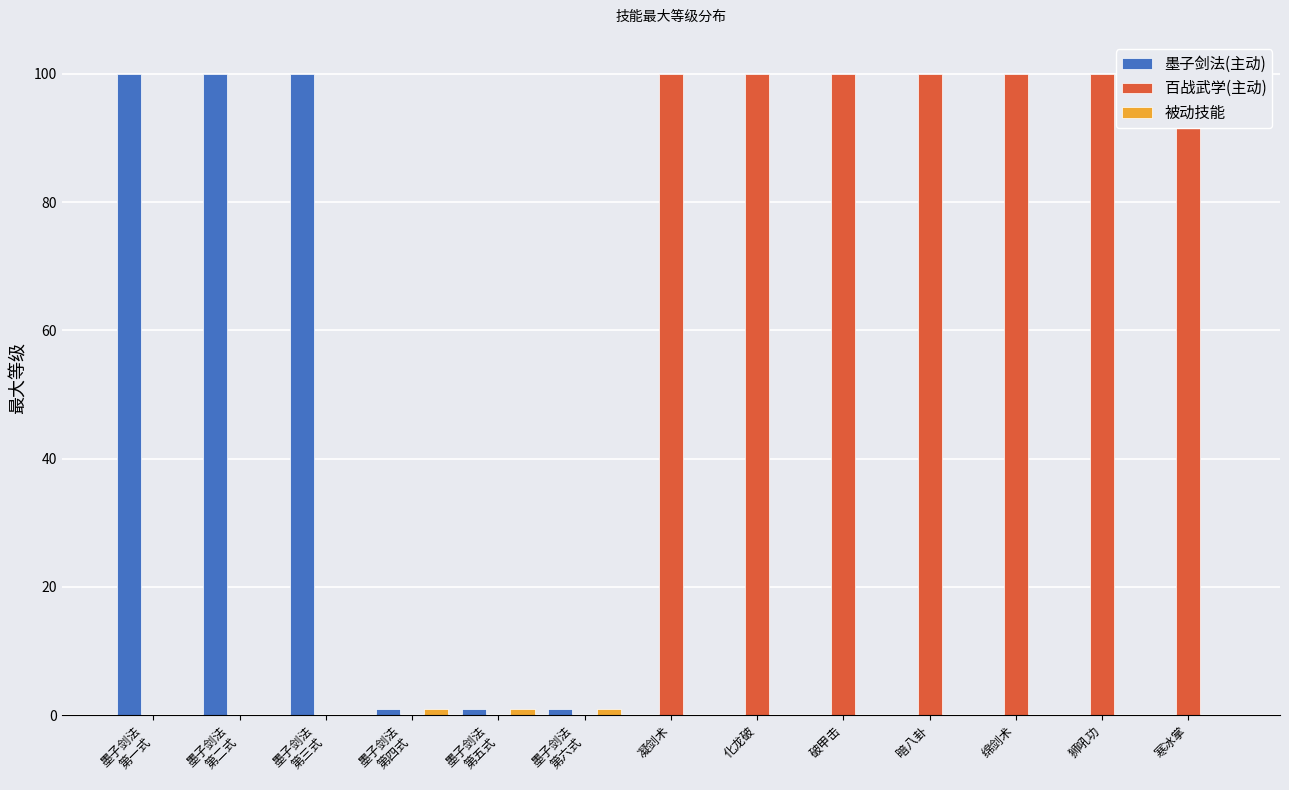

At which category does the chart reach its minimum across all series?

凝剑术